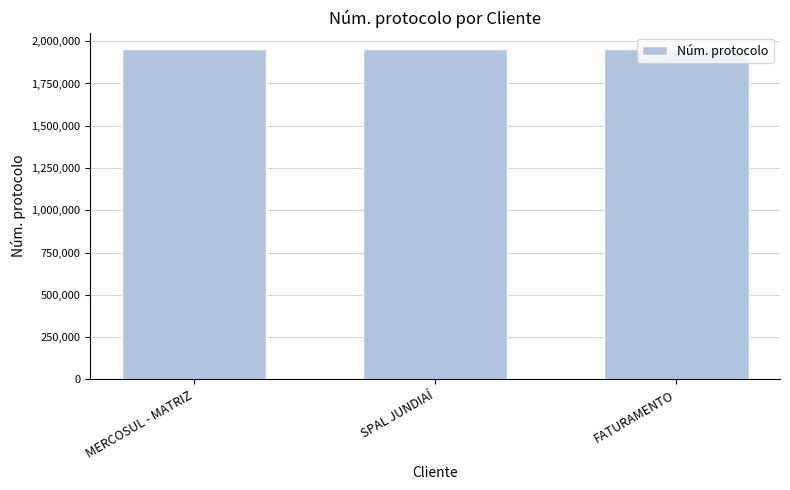

What value does the data have at FATURAMENTO?

1952977